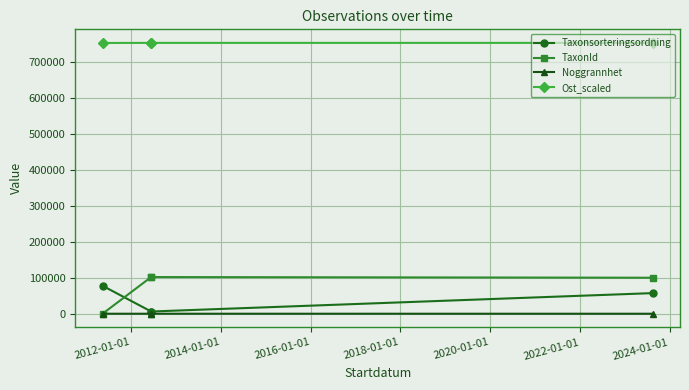

True or false: Ost_scaled and Noggrannhet cross at least once.

False